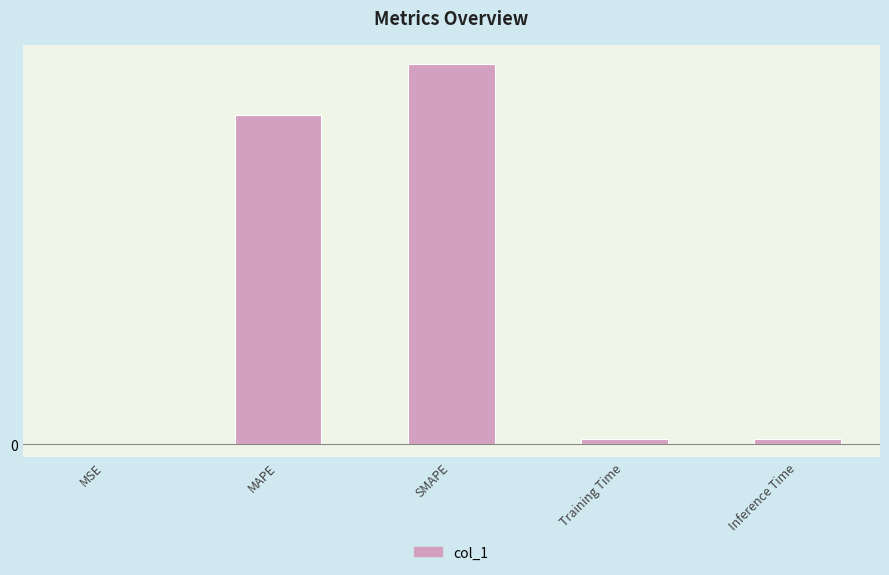

Reading right to left, extract all data points from this chart.

0.5	0.4	30.9	26.8	0.0